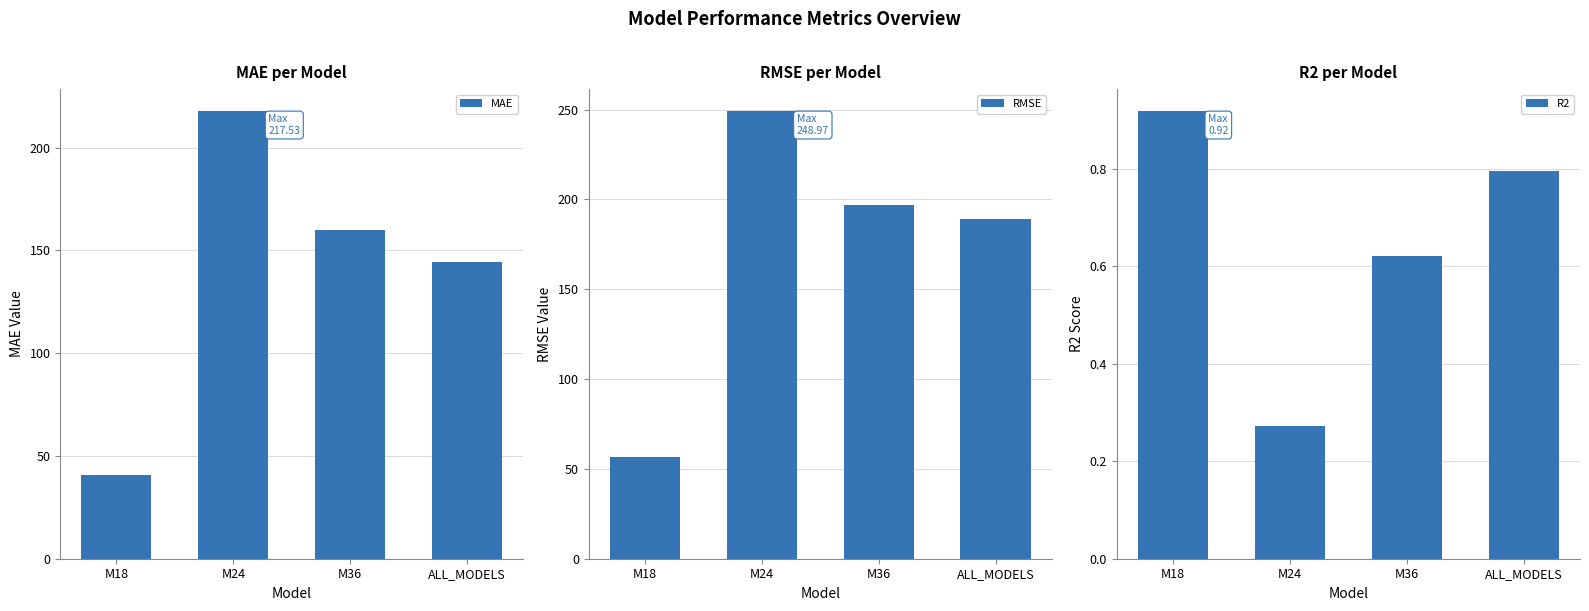

At ALL_MODELS, list the series in order from largest to smallest.

RMSE, MAE, R2